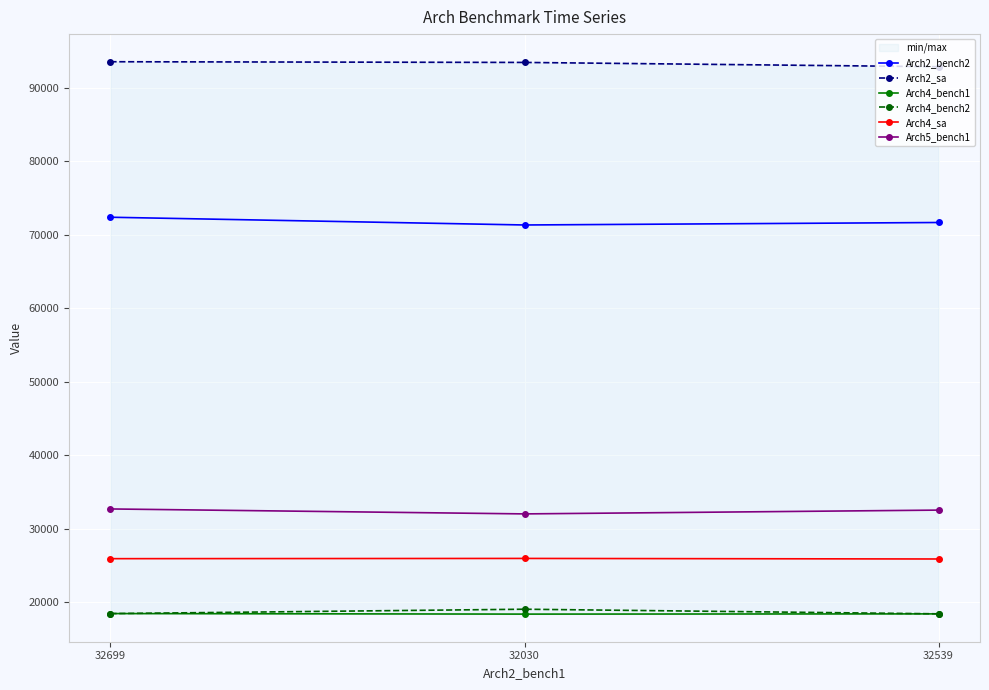

The value of Arch2_bench2 at 32699 is 72408. True or false?

True